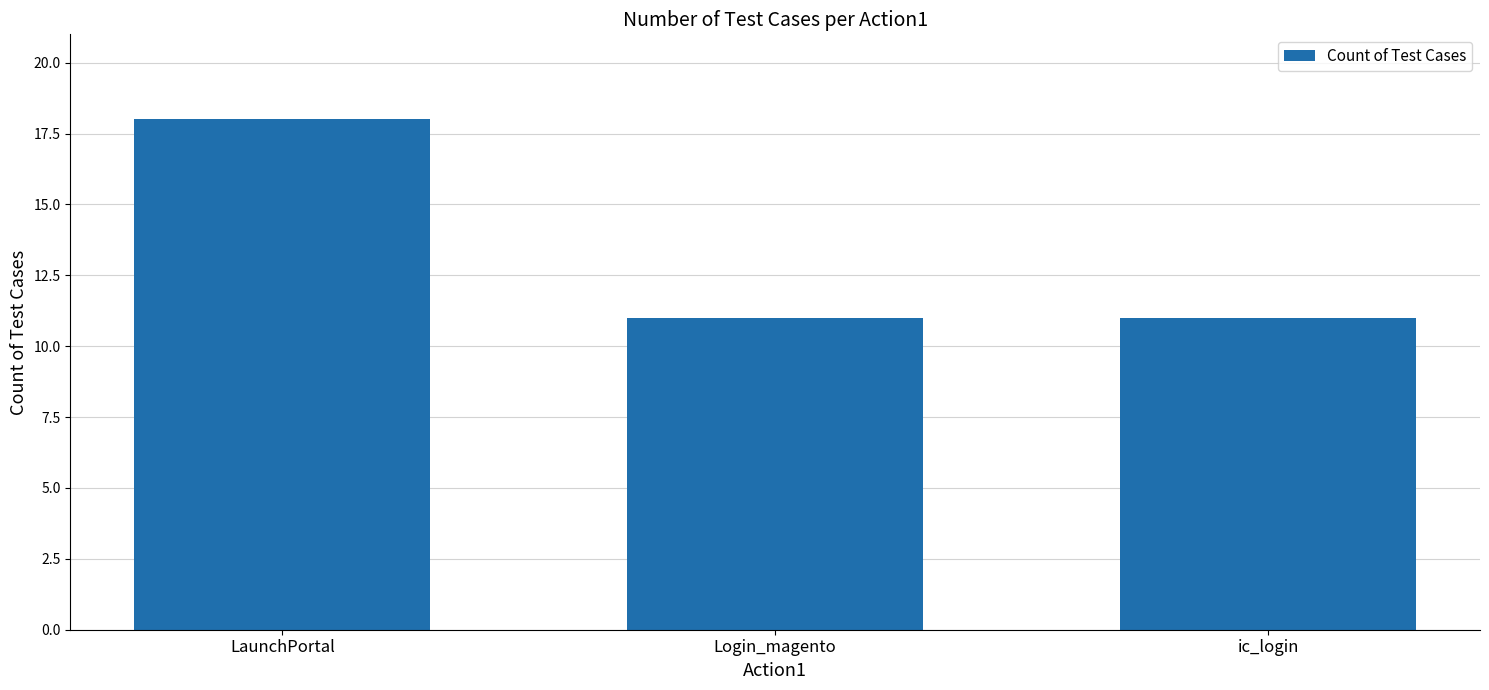

Does the chart contain any negative values?

No